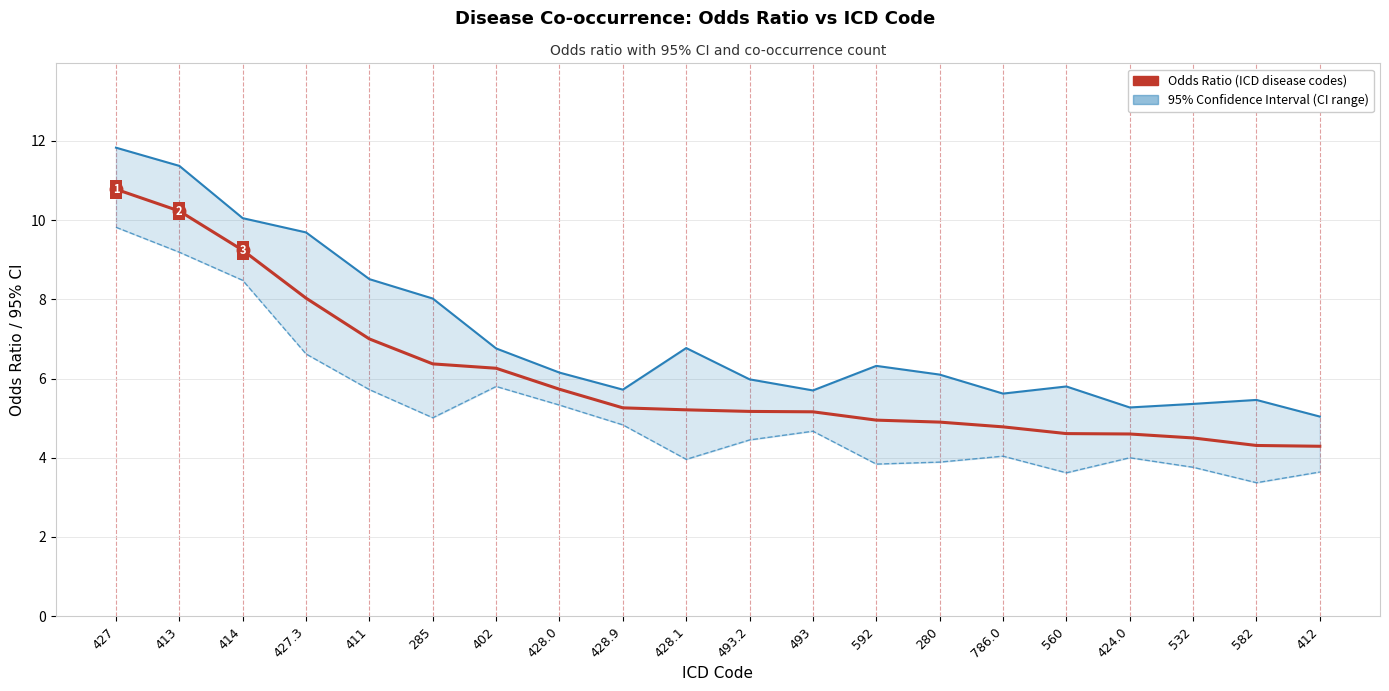

What position from the right is 532?

3